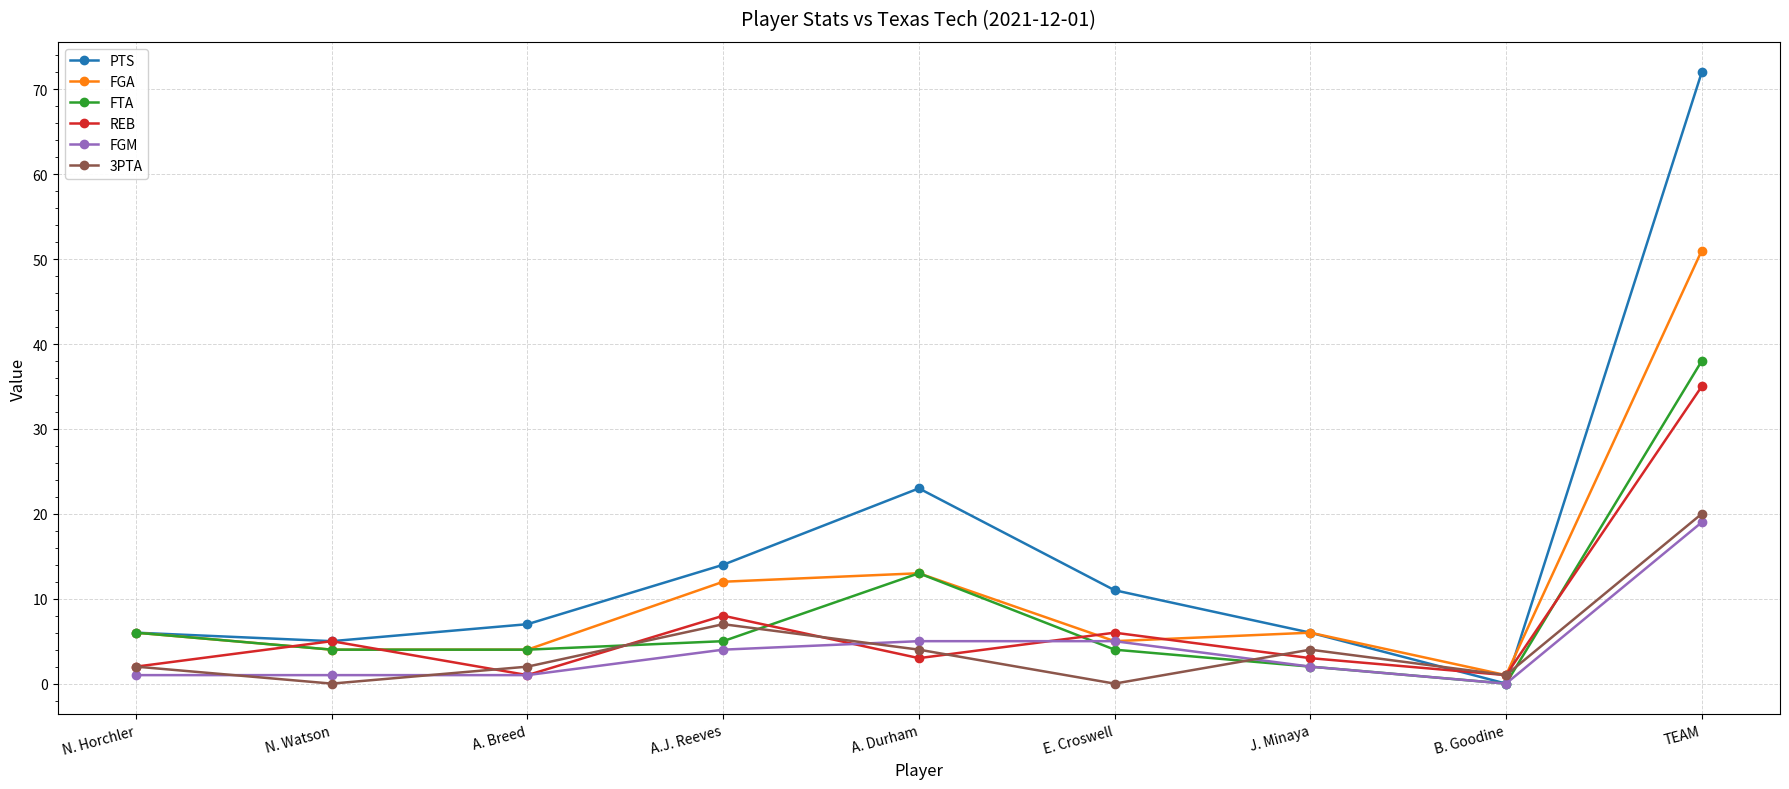

True or false: 3PTA and FGM cross at least once.

True